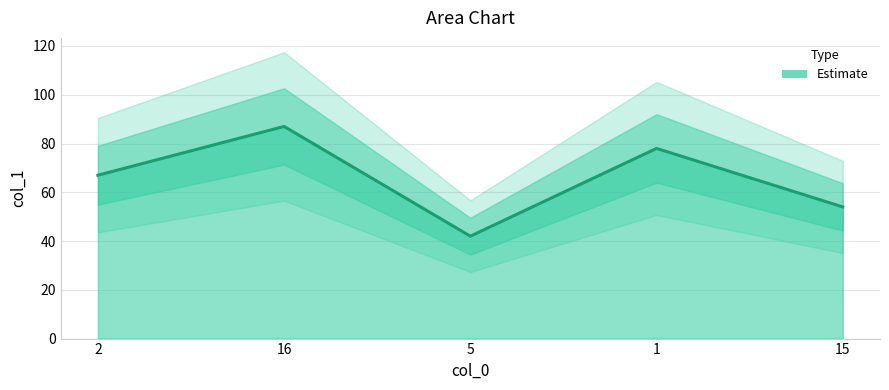

What is the maximum value shown in the chart?

87